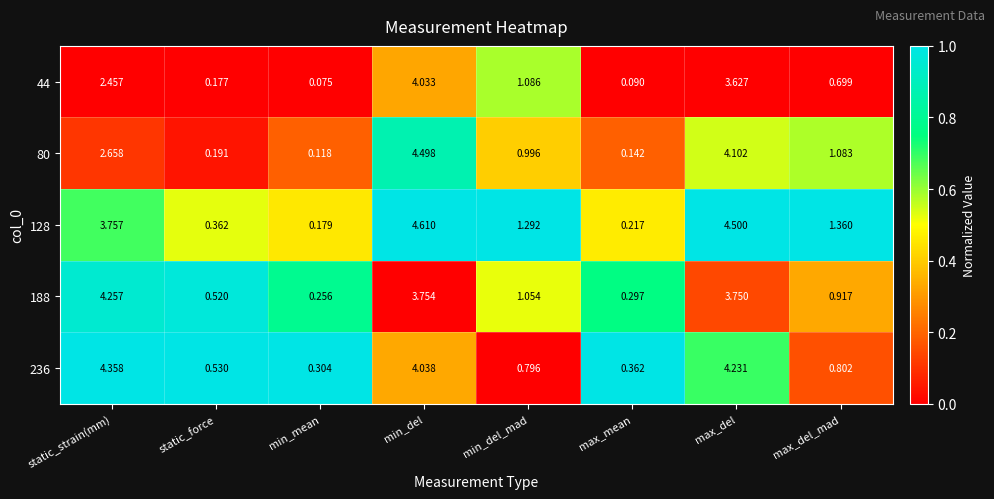

At which label does 80 reach its minimum?

min_mean